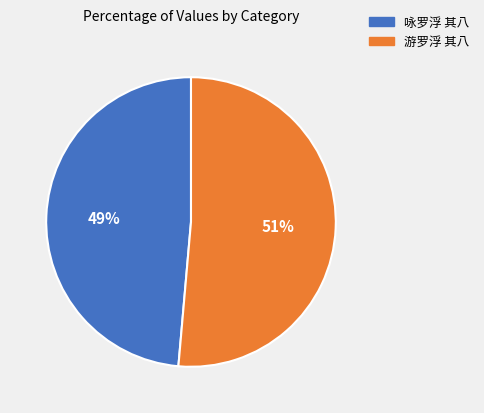

True or false: 游罗浮 其八 accounts for 51% of the total.

True